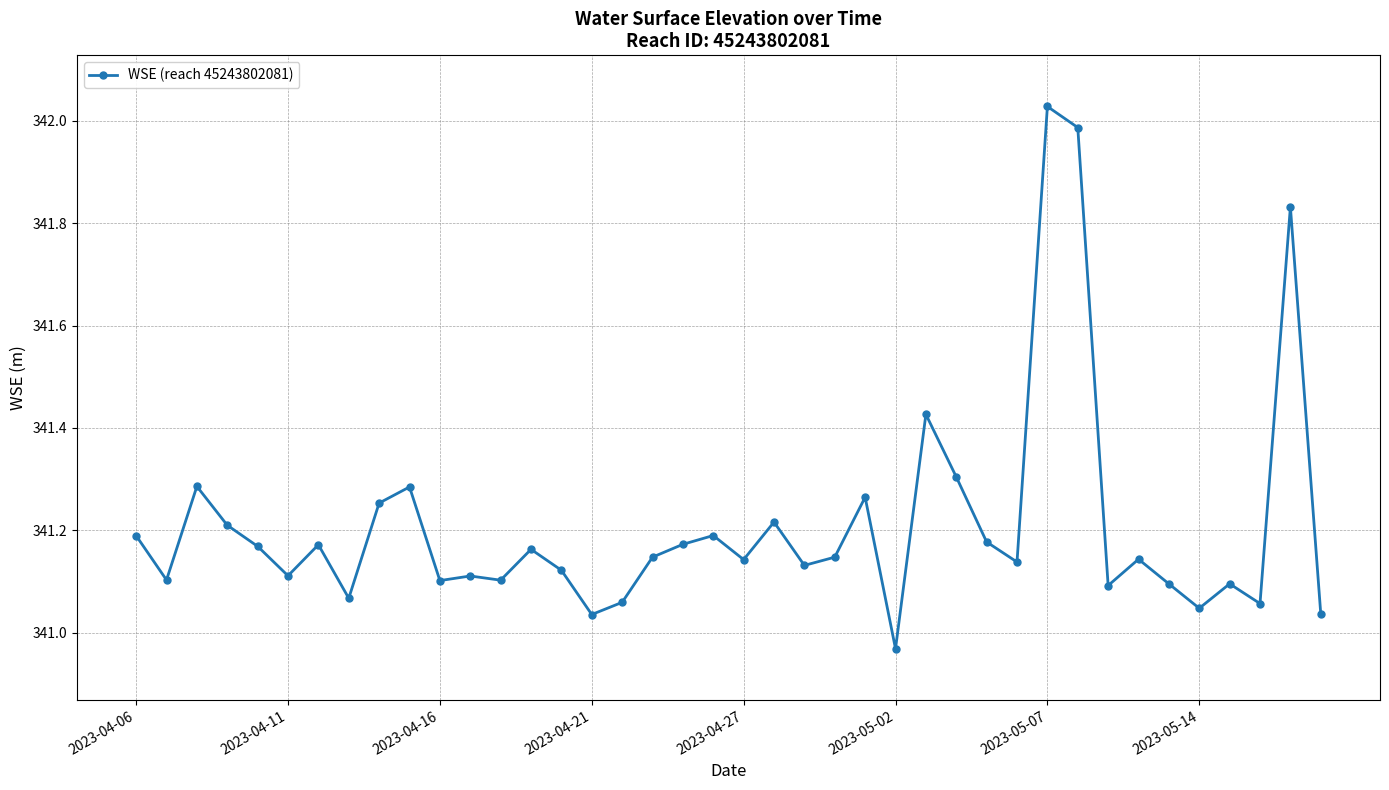

True or false: there are more than 0 points higher than both neighbors.

True